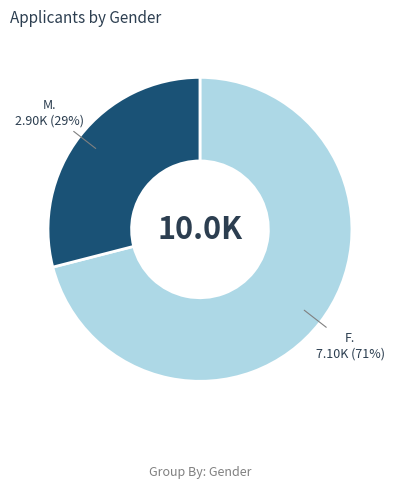

Is there a majority slice in this chart?

Yes